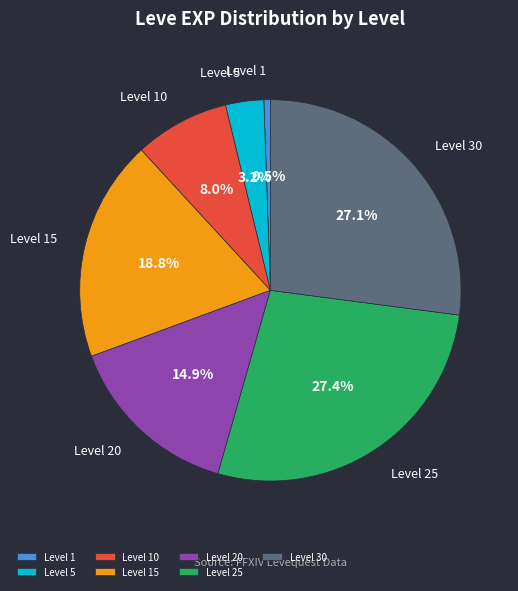

Does any single category account for the majority?

No